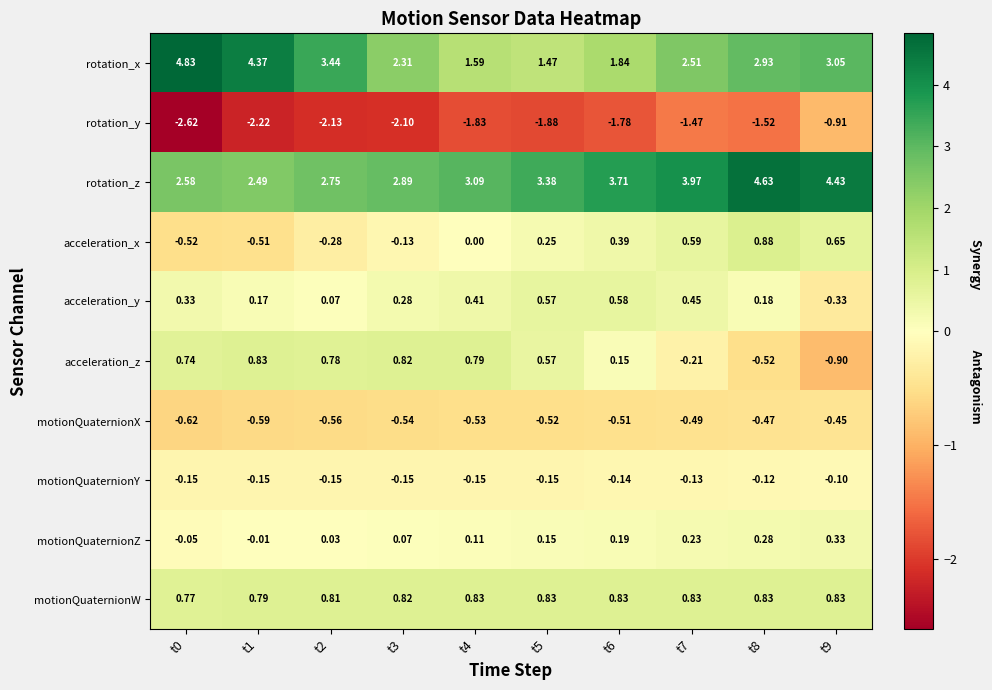

At t6, list the series in order from largest to smallest.

rotation_z, rotation_x, motionQuaternionW, acceleration_y, acceleration_x, motionQuaternionZ, acceleration_z, motionQuaternionY, motionQuaternionX, rotation_y